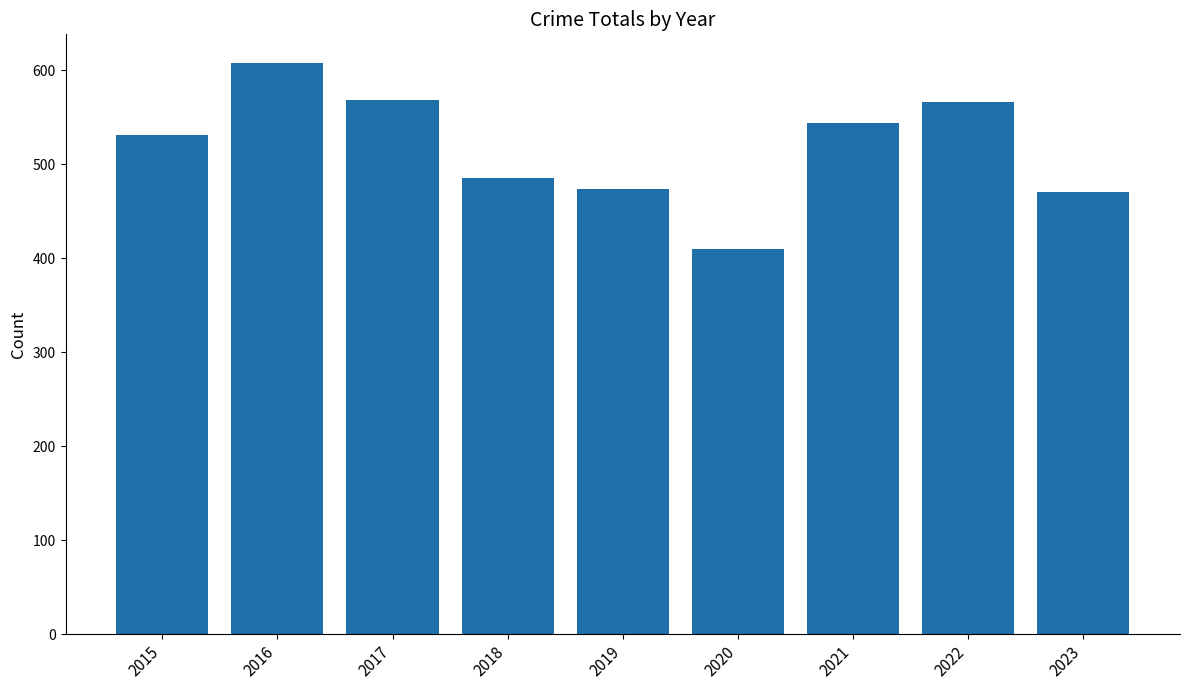

Read the value at 2019.

474